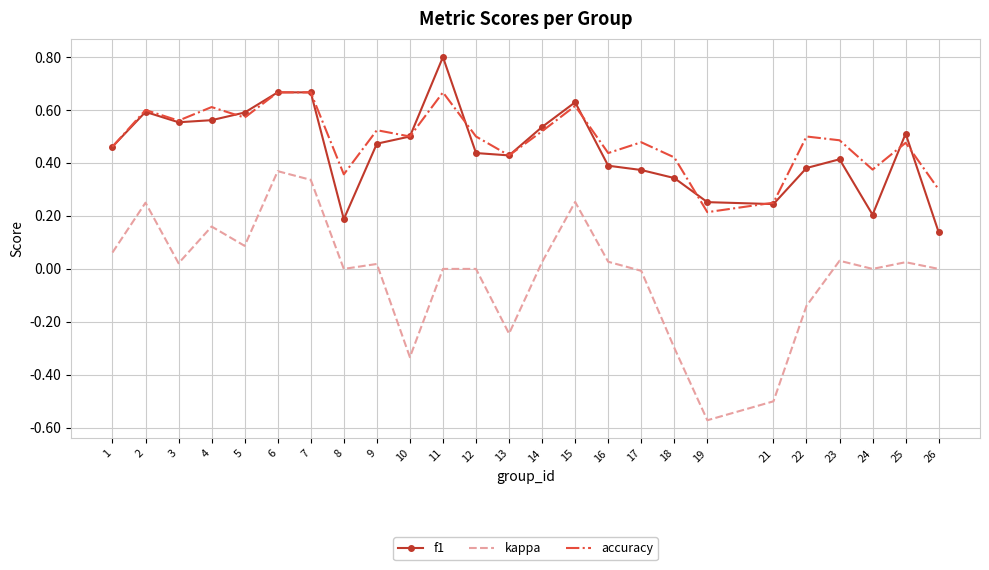

Which series has the largest range (max minus min)?

kappa